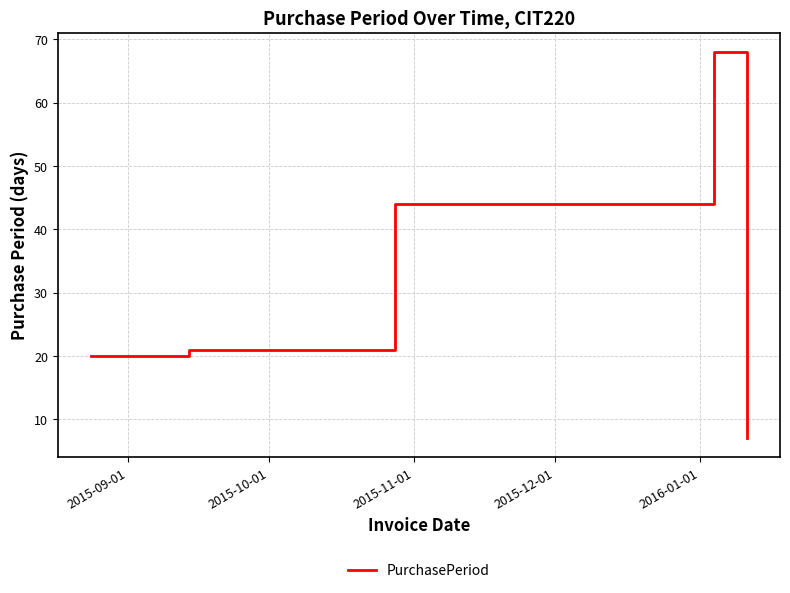

What is the sum of all values?

160